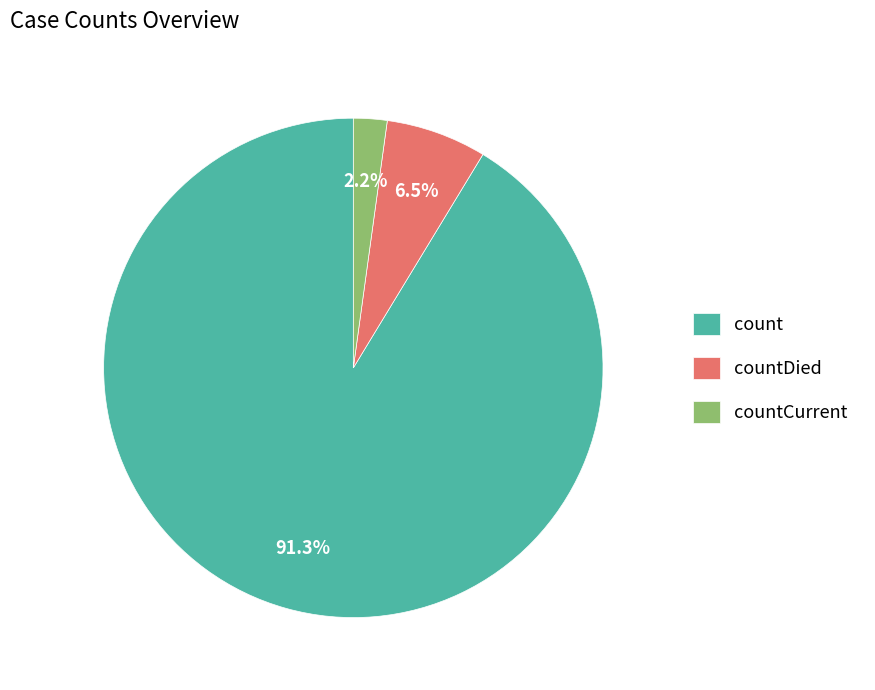

To the nearest percent, what percentage of the pie is countCurrent?

2%